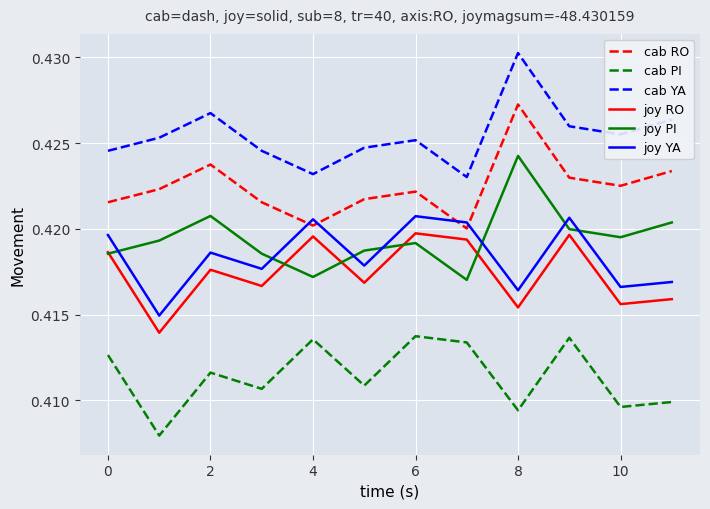

Rank the series by their maximum value, from highest to lowest.

cab YA, cab RO, joy PI, joy YA, joy RO, cab PI